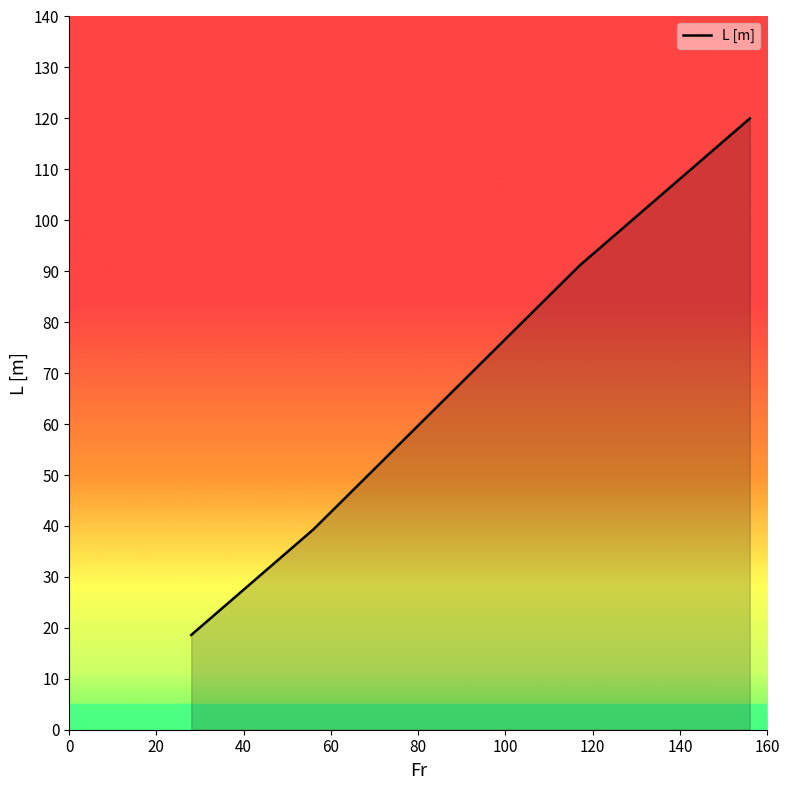

True or false: the data has more than 2 interior local peaks.

False